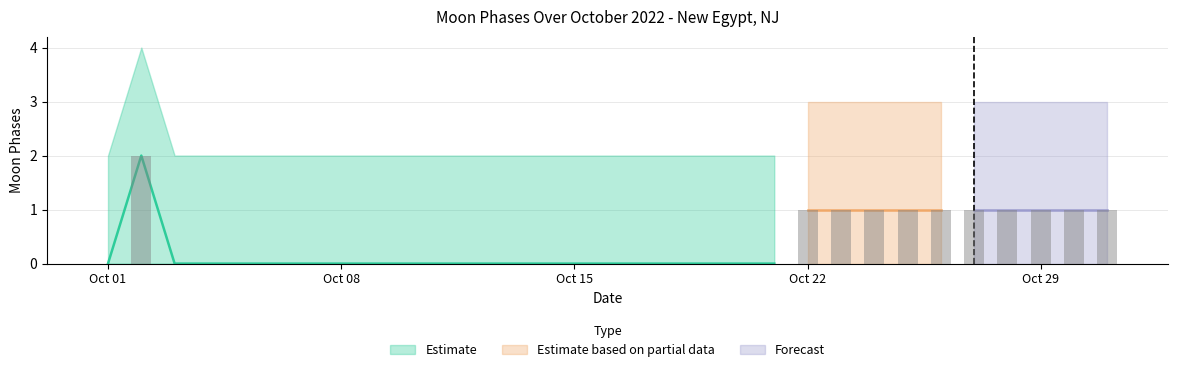

Reading left to right, what are all the values shown in this chart?

Moon Phases: 2022-10-01=0	2022-10-02=2	2022-10-03=0	2022-10-04=0	2022-10-05=0	2022-10-06=0	2022-10-07=0	2022-10-08=0	2022-10-09=0	2022-10-10=0	2022-10-11=0	2022-10-12=0	2022-10-13=0	2022-10-14=0	2022-10-15=0	2022-10-16=0	2022-10-17=0	2022-10-18=0	2022-10-19=0	2022-10-20=0	2022-10-21=0	2022-10-22=1	2022-10-23=1	2022-10-24=1	2022-10-25=1	2022-10-26=1	2022-10-27=1	2022-10-28=1	2022-10-29=1	2022-10-30=1	2022-10-31=1
Moon Phases Upper: 2022-10-01=2	2022-10-02=4	2022-10-03=2	2022-10-04=2	2022-10-05=2	2022-10-06=2	2022-10-07=2	2022-10-08=2	2022-10-09=2	2022-10-10=2	2022-10-11=2	2022-10-12=2	2022-10-13=2	2022-10-14=2	2022-10-15=2	2022-10-16=2	2022-10-17=2	2022-10-18=2	2022-10-19=2	2022-10-20=2	2022-10-21=2	2022-10-22=3	2022-10-23=3	2022-10-24=3	2022-10-25=3	2022-10-26=3	2022-10-27=3	2022-10-28=3	2022-10-29=3	2022-10-30=3	2022-10-31=3
Moon Phases Lower: 2022-10-01=0	2022-10-02=0	2022-10-03=0	2022-10-04=0	2022-10-05=0	2022-10-06=0	2022-10-07=0	2022-10-08=0	2022-10-09=0	2022-10-10=0	2022-10-11=0	2022-10-12=0	2022-10-13=0	2022-10-14=0	2022-10-15=0	2022-10-16=0	2022-10-17=0	2022-10-18=0	2022-10-19=0	2022-10-20=0	2022-10-21=0	2022-10-22=0	2022-10-23=0	2022-10-24=0	2022-10-25=0	2022-10-26=0	2022-10-27=0	2022-10-28=0	2022-10-29=0	2022-10-30=0	2022-10-31=0